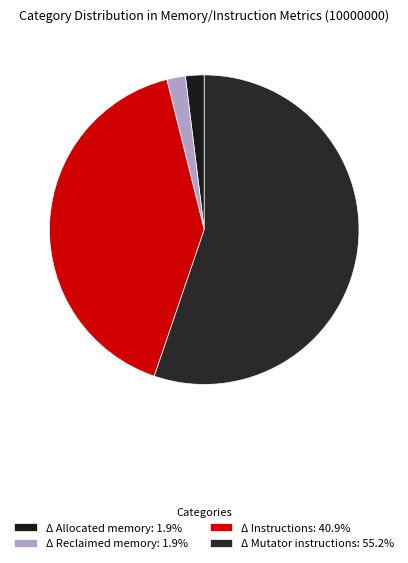

True or false: Δ Instructions accounts for 41% of the total.

True